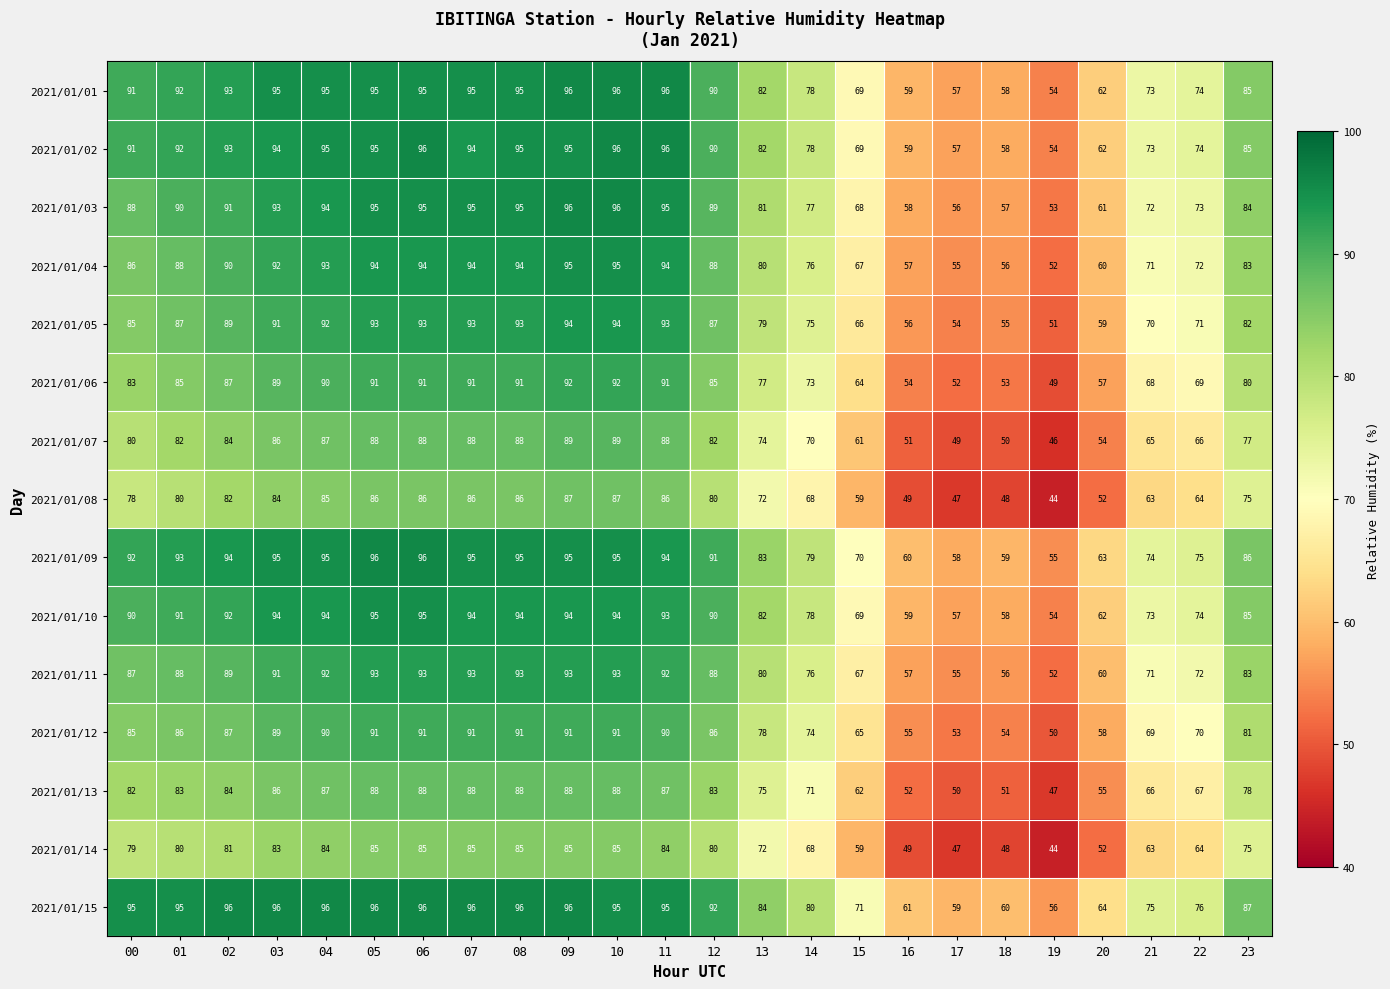

What is the spread (max minus min) of values at 02?

15